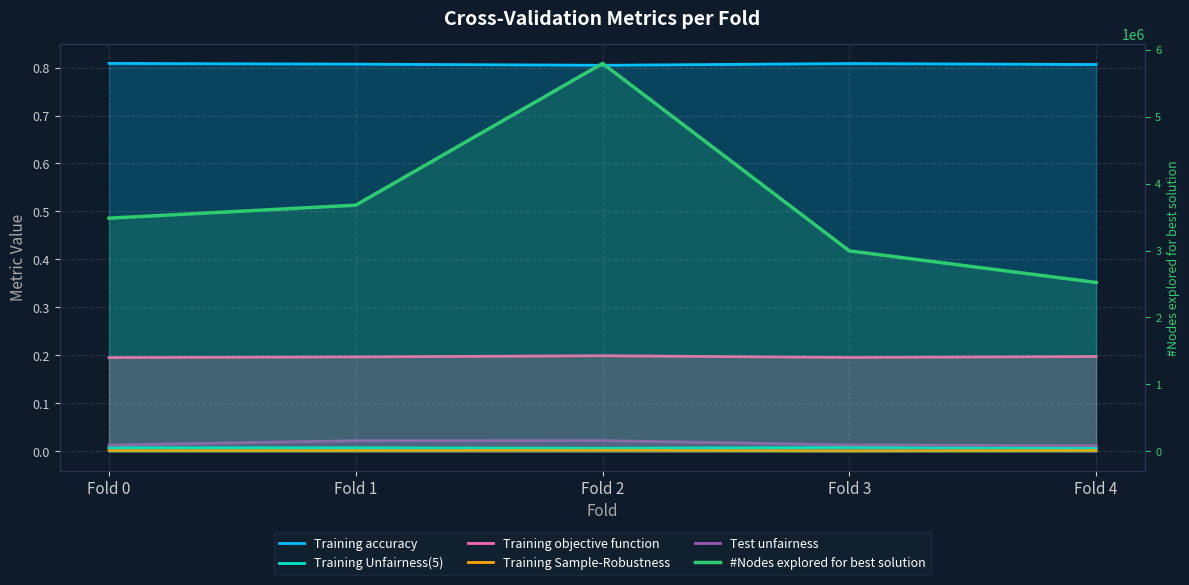

Does the chart display data point markers on the line(s)?

No